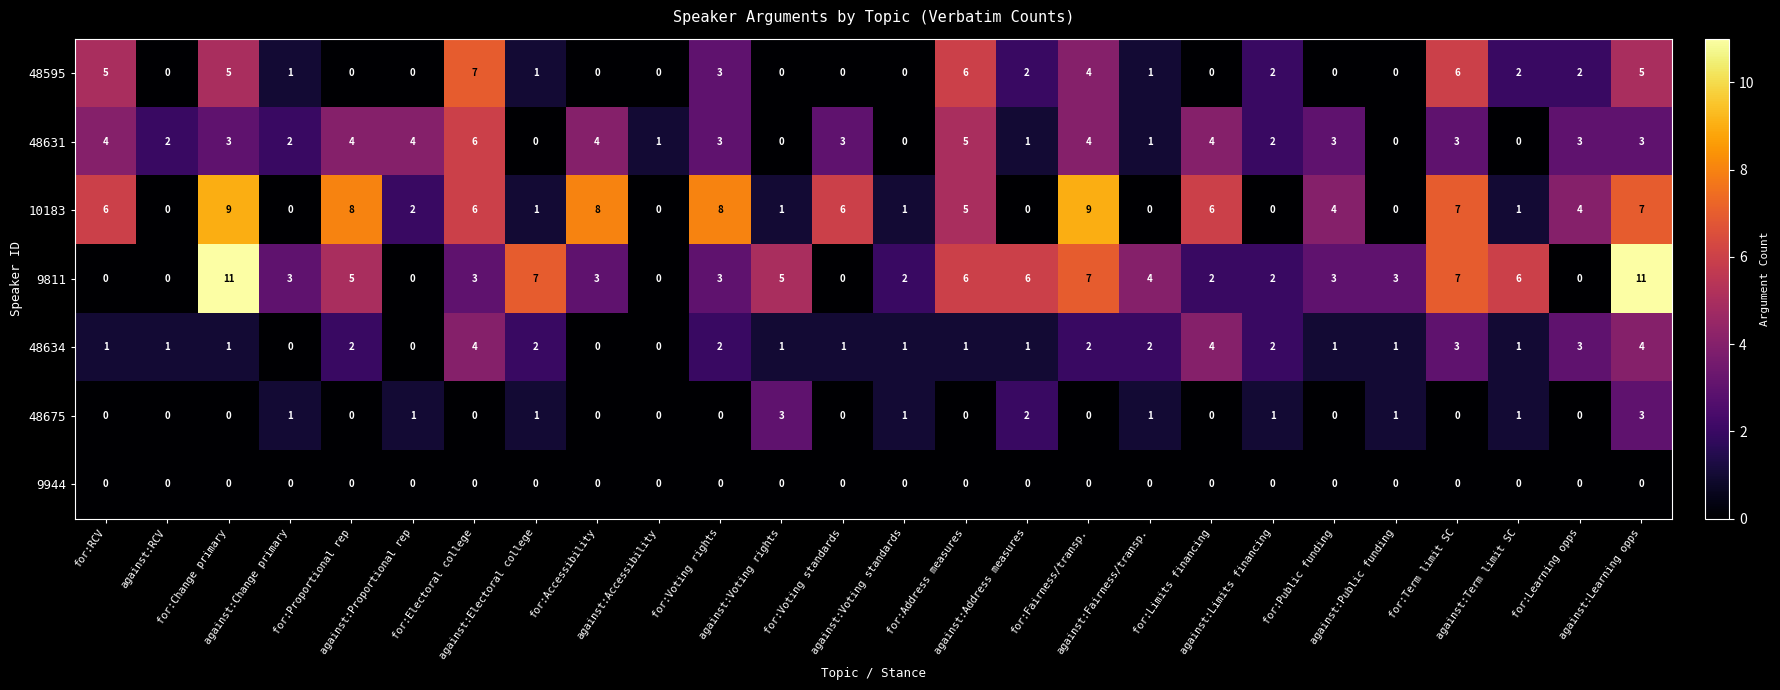

What is the sum of all 48631 values?

65